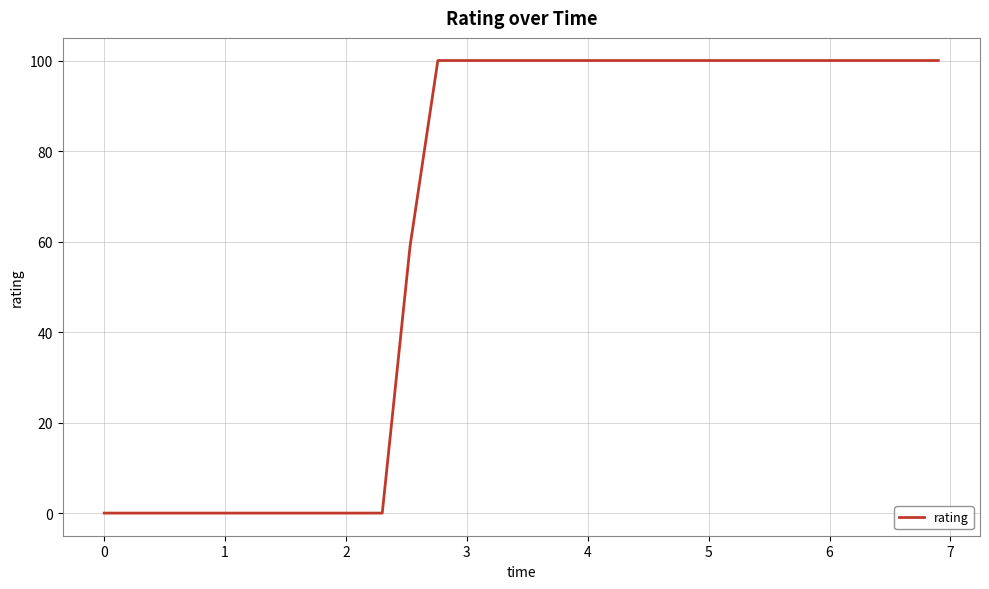

What is the difference between the maximum and minimum values?

100.0